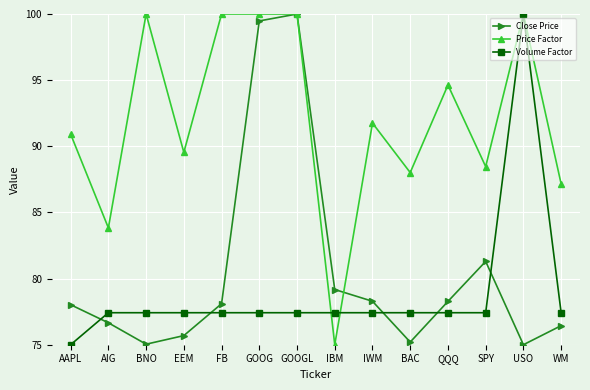

How many interior local peaks does the Close Price series have?

2